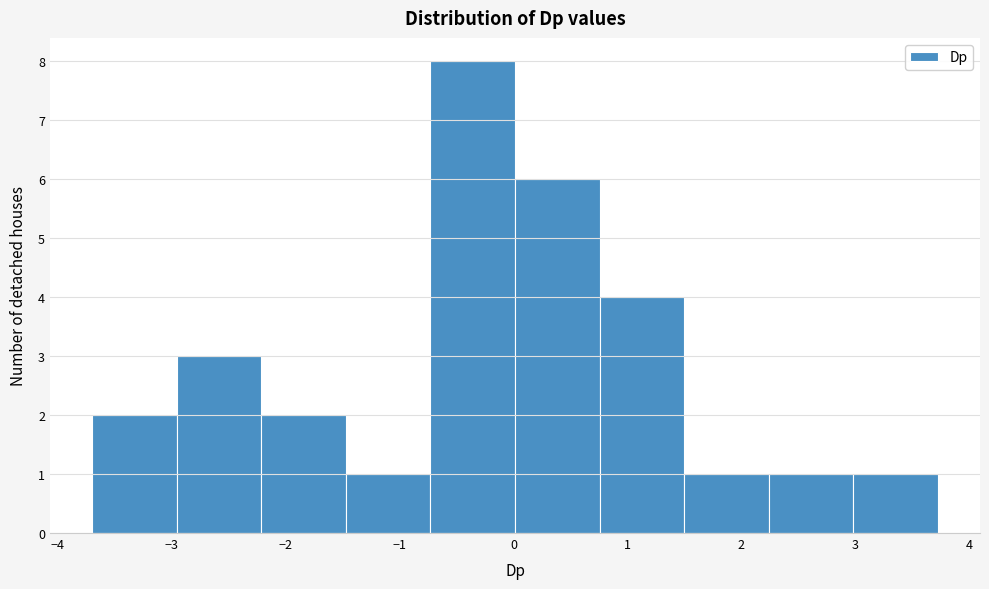

Reading left to right, list every bar in this chart as the range it spans on the x-axis followed by its height. Neither the bar edges nor the heights are printed on the chart, so give them approximately, as read against the axes.

-3.7 to -3.0: 2
-3.0 to -2.2: 3
-2.2 to -1.5: 2
-1.5 to -0.7: 1
-0.7 to 0.0: 8
0.0 to 0.8: 6
0.8 to 1.5: 4
1.5 to 2.2: 1
2.2 to 3.0: 1
3.0 to 3.7: 1